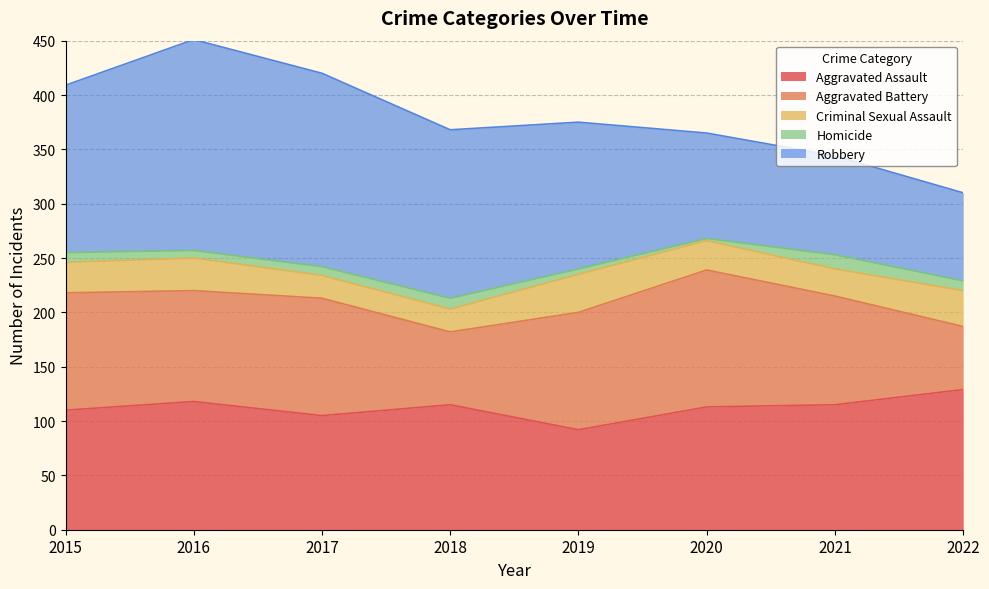

After their last crossing, which series has the higher values: Aggravated Battery or Aggravated Assault?

Aggravated Assault